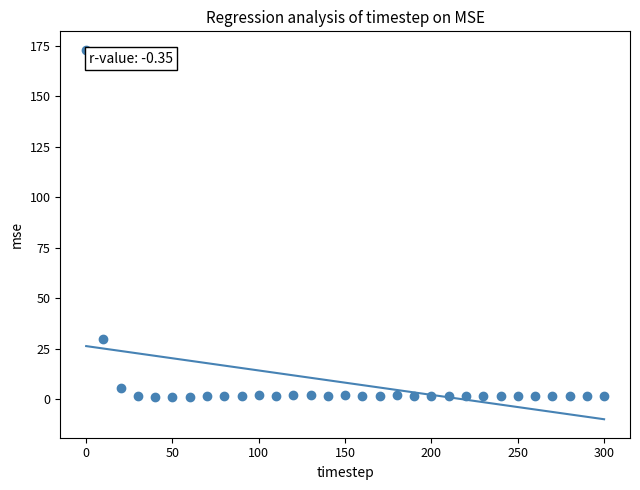

What is the range of Y values (max minus min)?

171.9